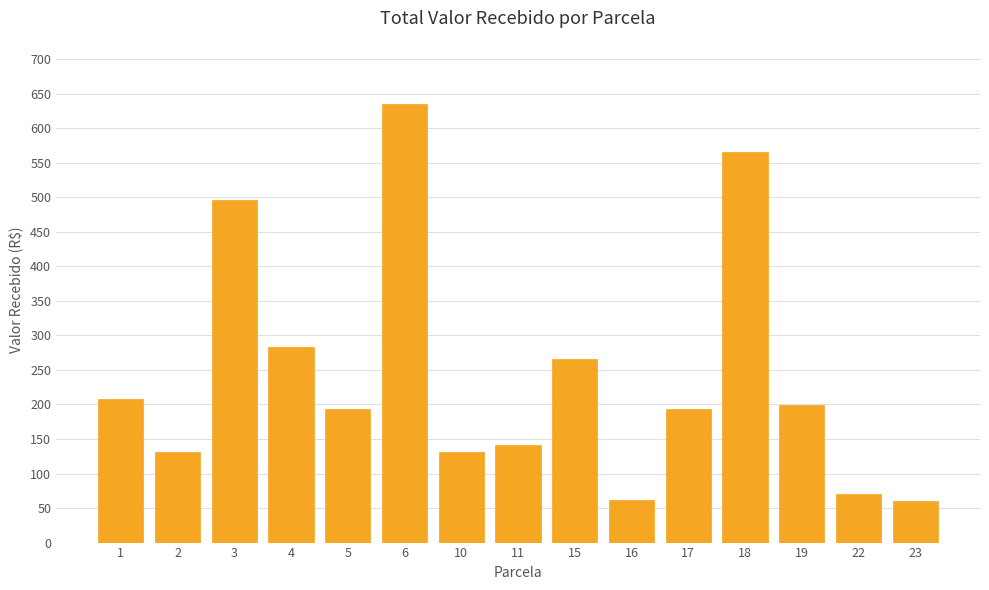

What is the sum of the values at 15 and 10?

397.3